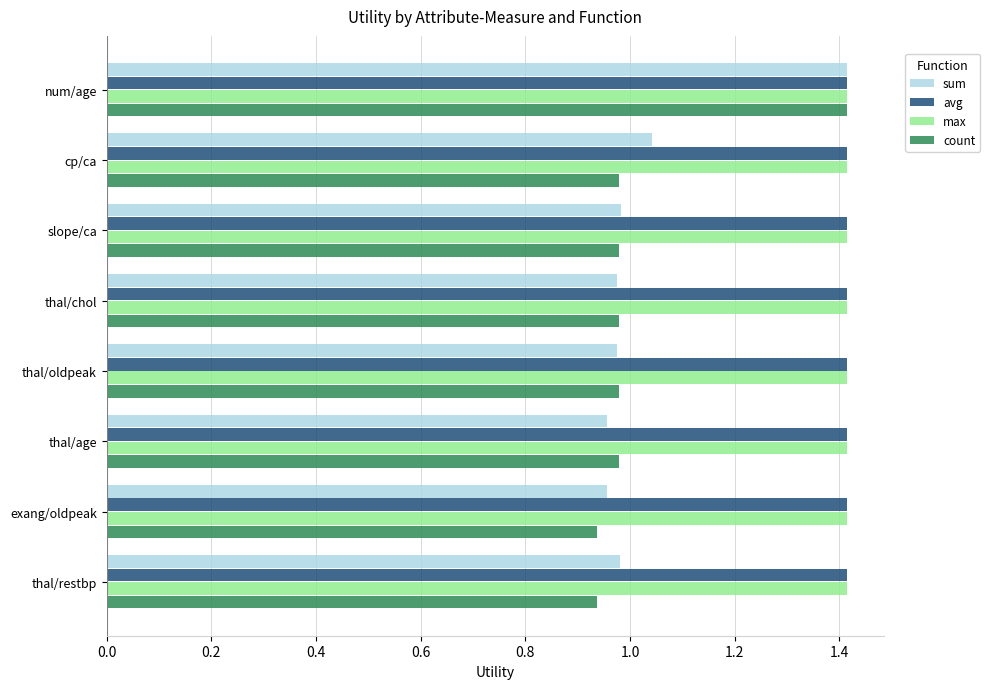

What is the maximum value for sum?

1.4